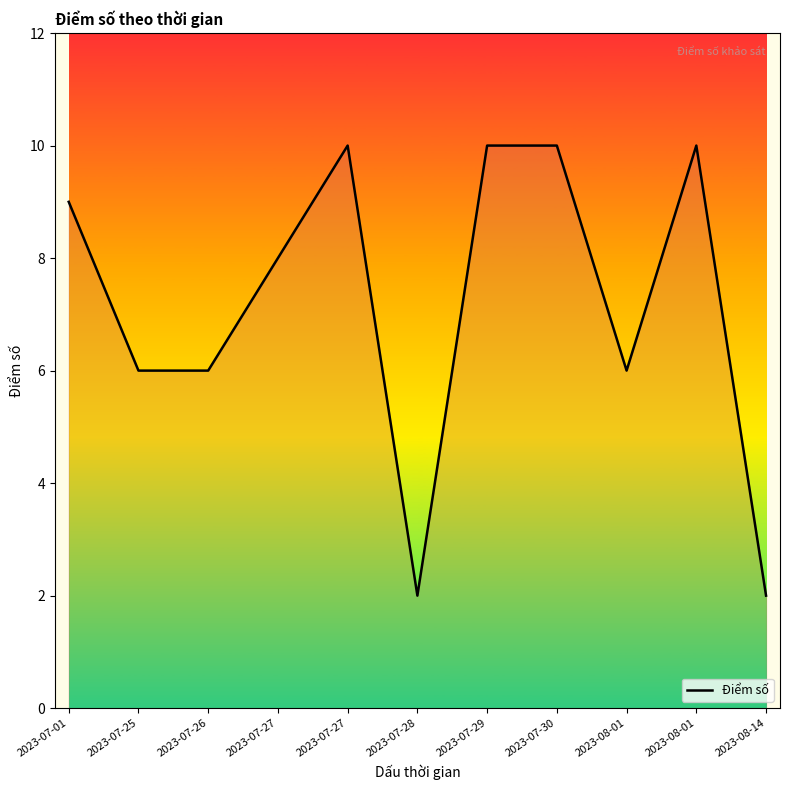

Does the chart display data point markers on the line(s)?

No